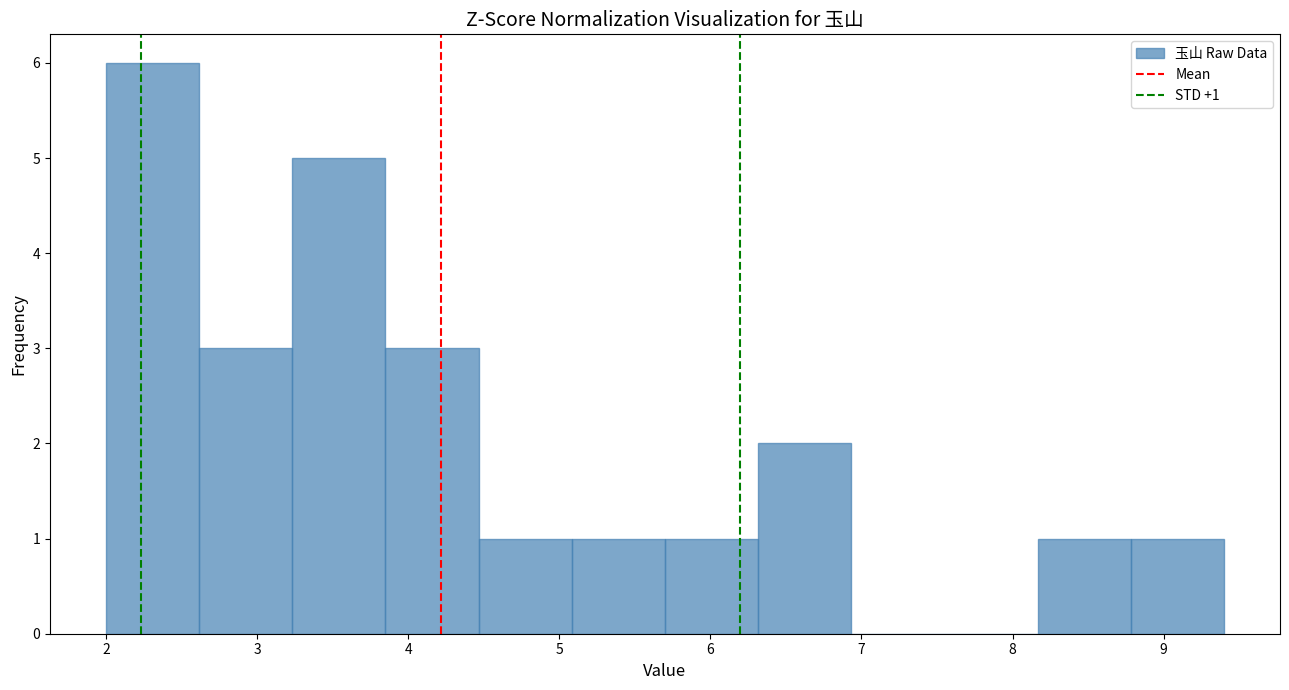

Which range on the x-axis has the tallest bar?

2.0 to 2.6